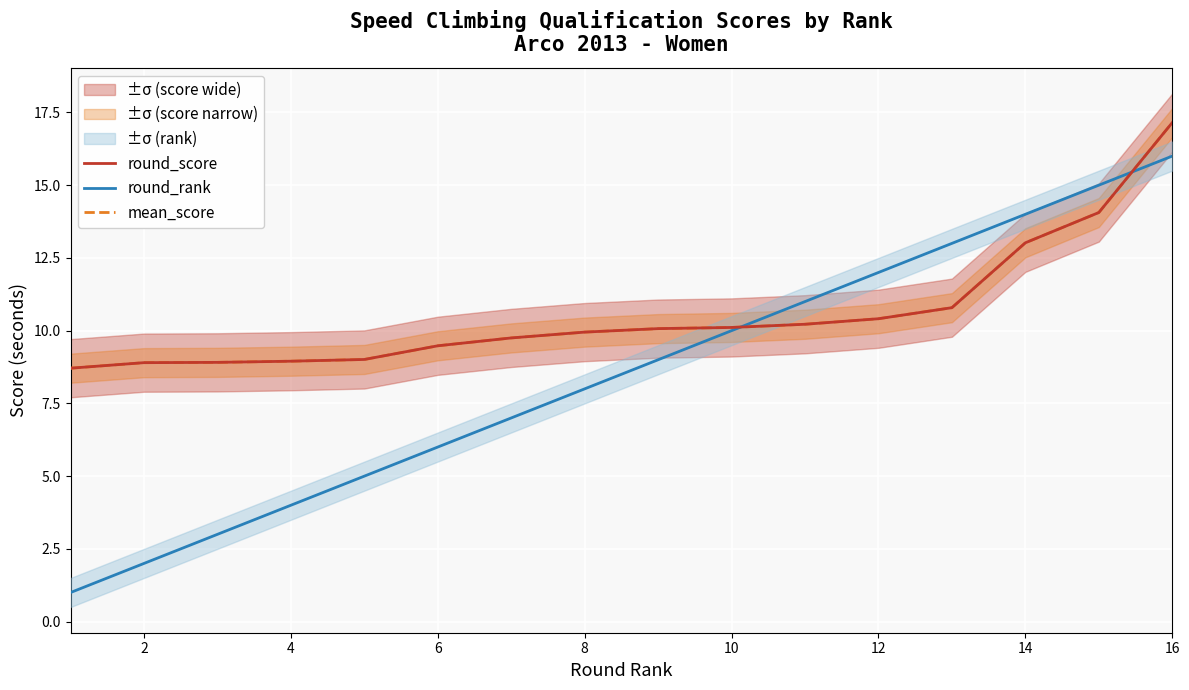

What is the greatest value displayed?

17.1